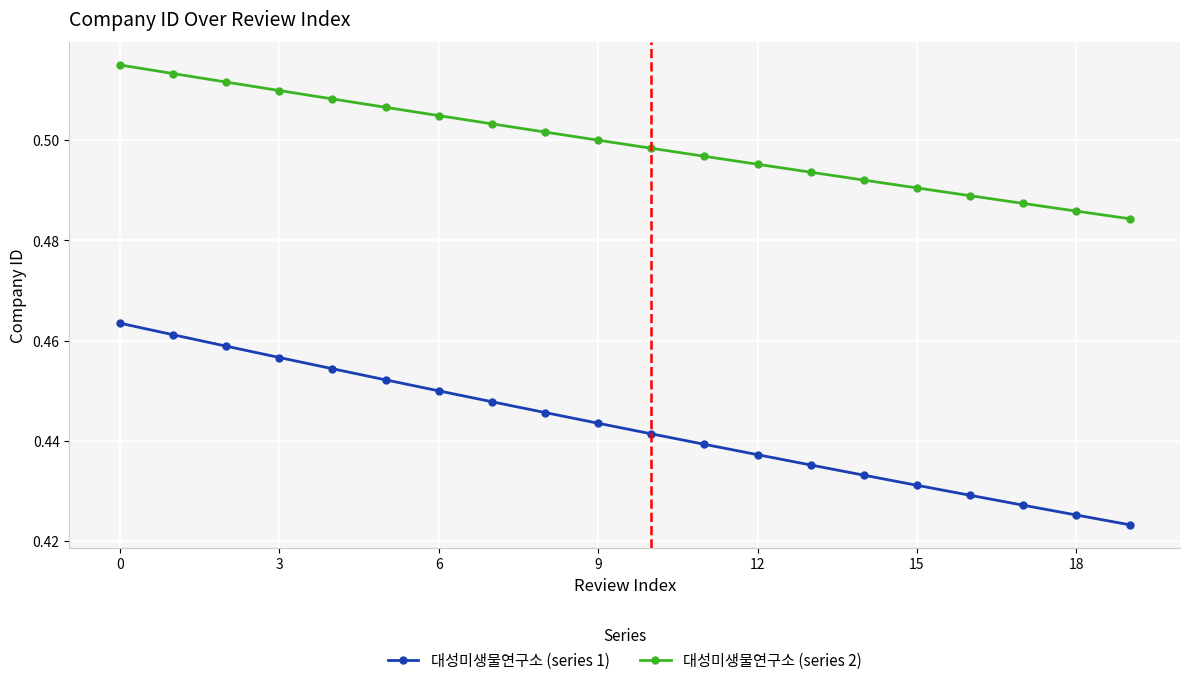

List the series in order of their overall mean, highest first.

대성미생물연구소 (series 2), 대성미생물연구소 (series 1)